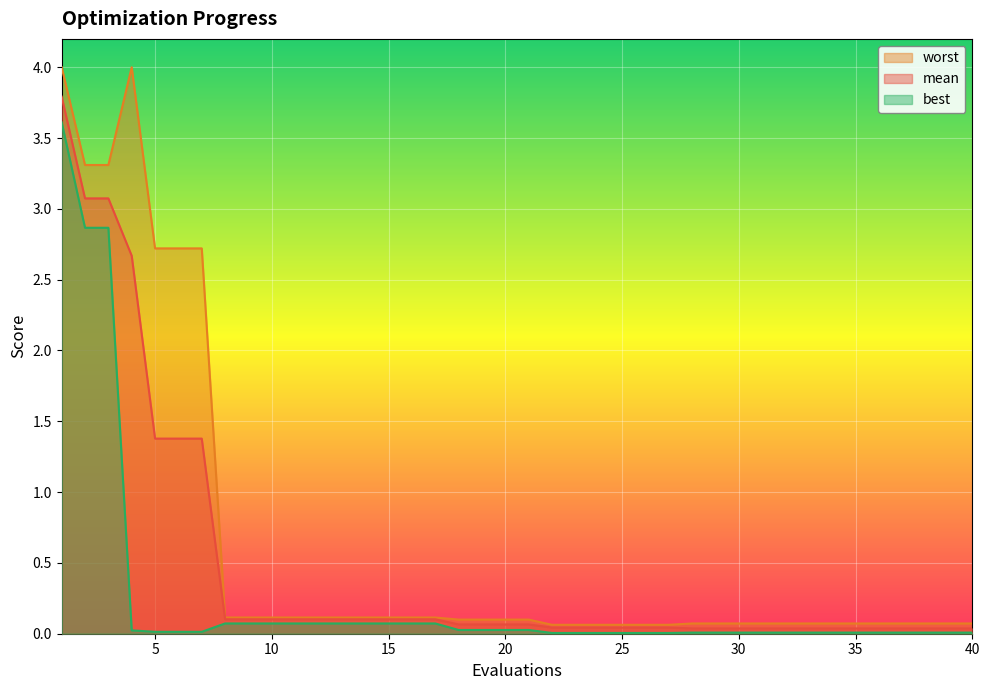

Between 8 and 17, which series saw the biggest shift?

mean